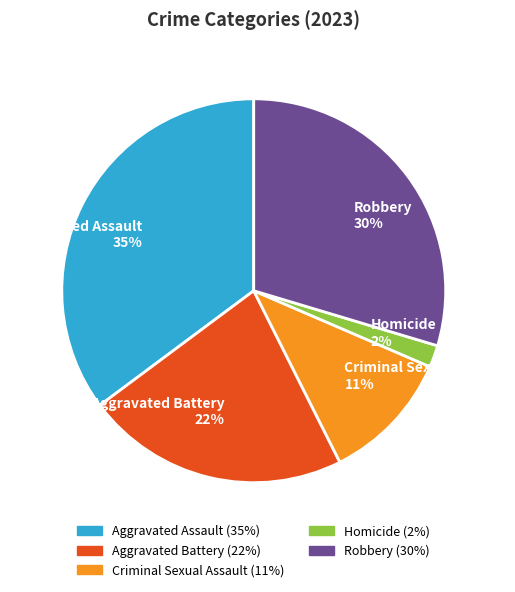

To the nearest percent, what is the combined percentage of Aggravated Assault 35% and Criminal Sexual Assault 11%?

46%